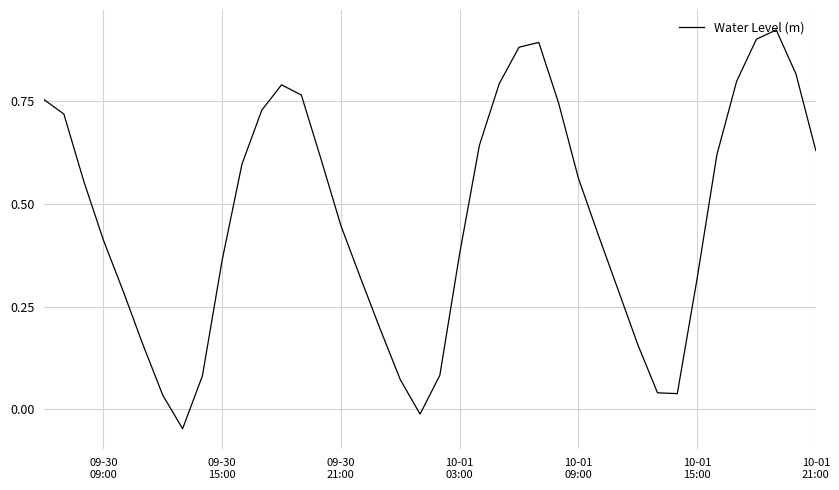

What is the difference between the maximum and minimum values?

1.0